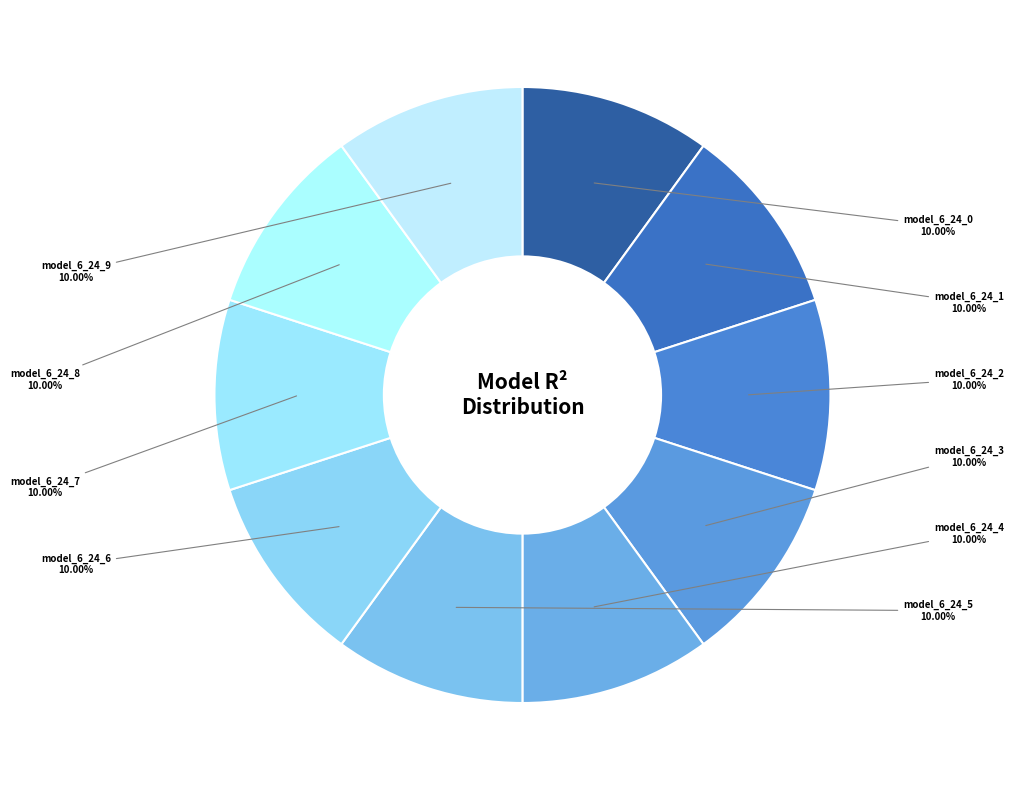

Rank the categories by value from lowest to highest.

model_6_24_9, model_6_24_8, model_6_24_7, model_6_24_6, model_6_24_0, model_6_24_5, model_6_24_1, model_6_24_4, model_6_24_2, model_6_24_3